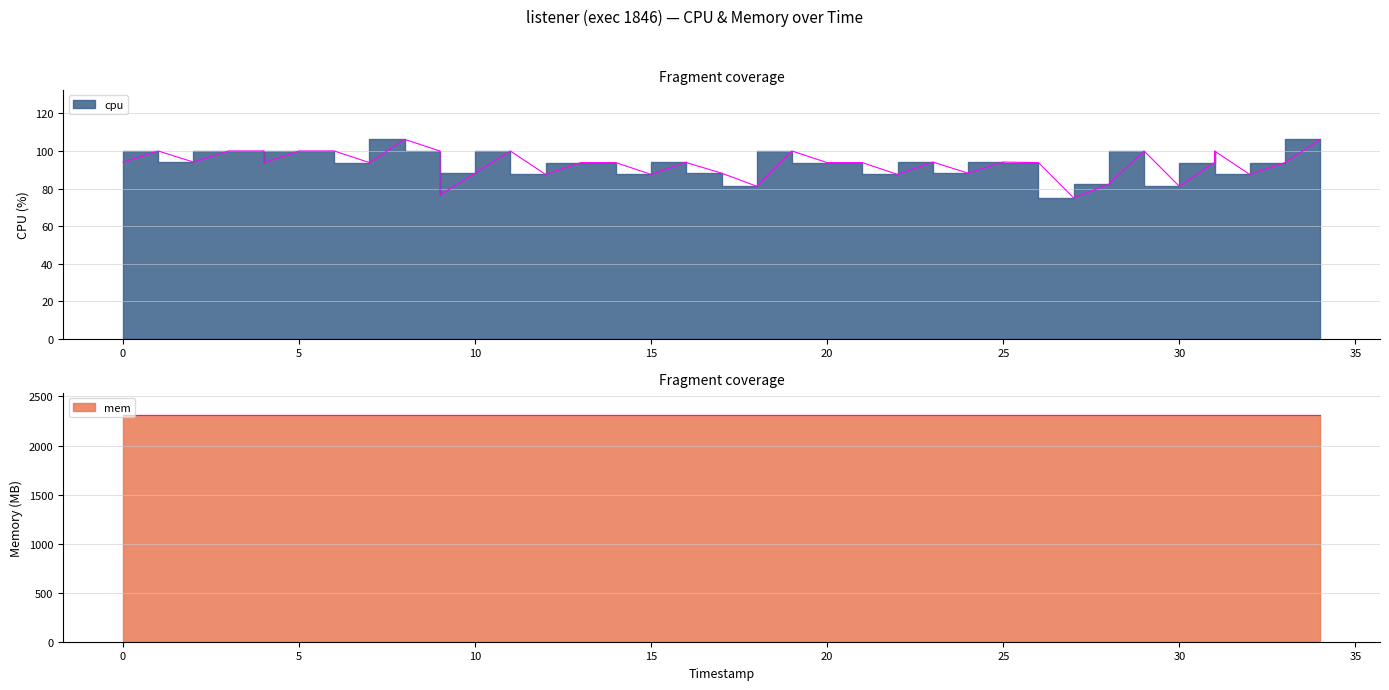

What is the smallest value displayed?

75.0